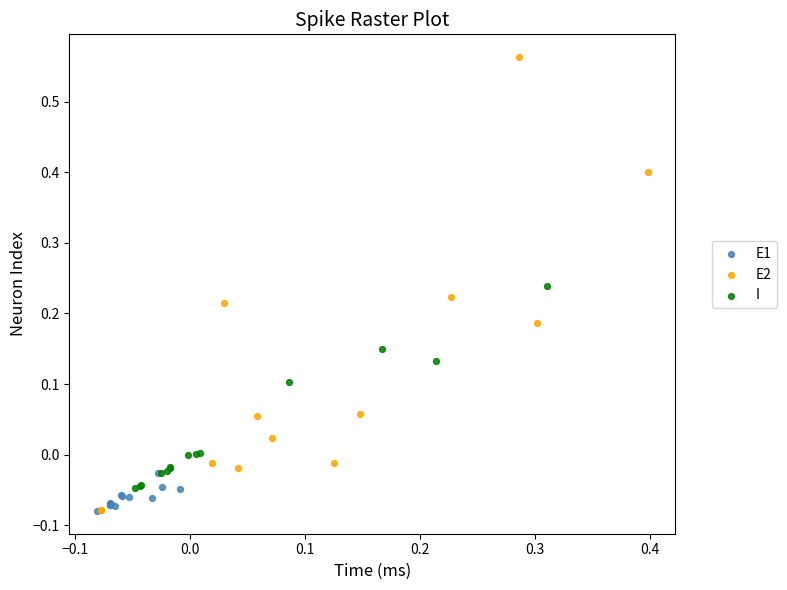

Which series contains the highest Y value?

E2